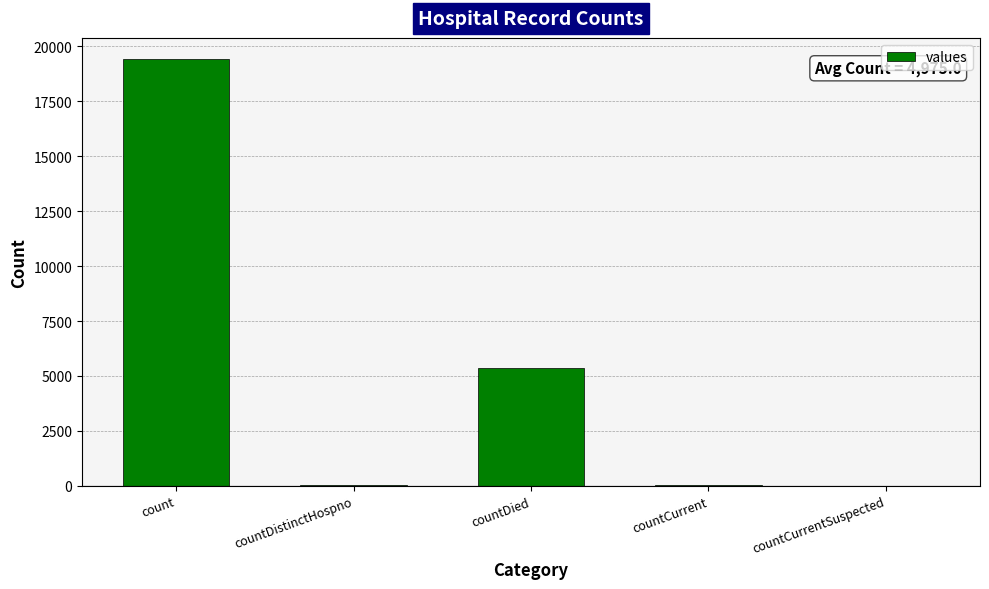

Which label corresponds to the largest value in the chart?

count